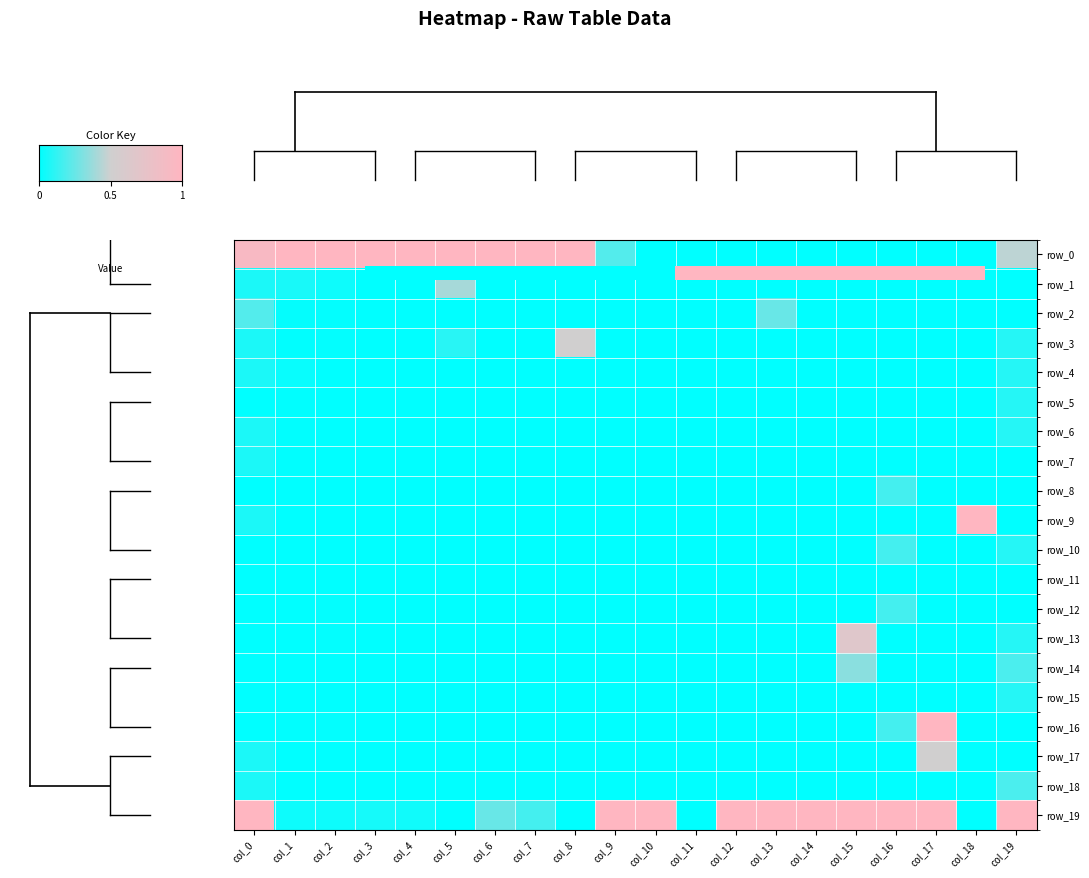

What is the maximum value shown in the chart?

1.0